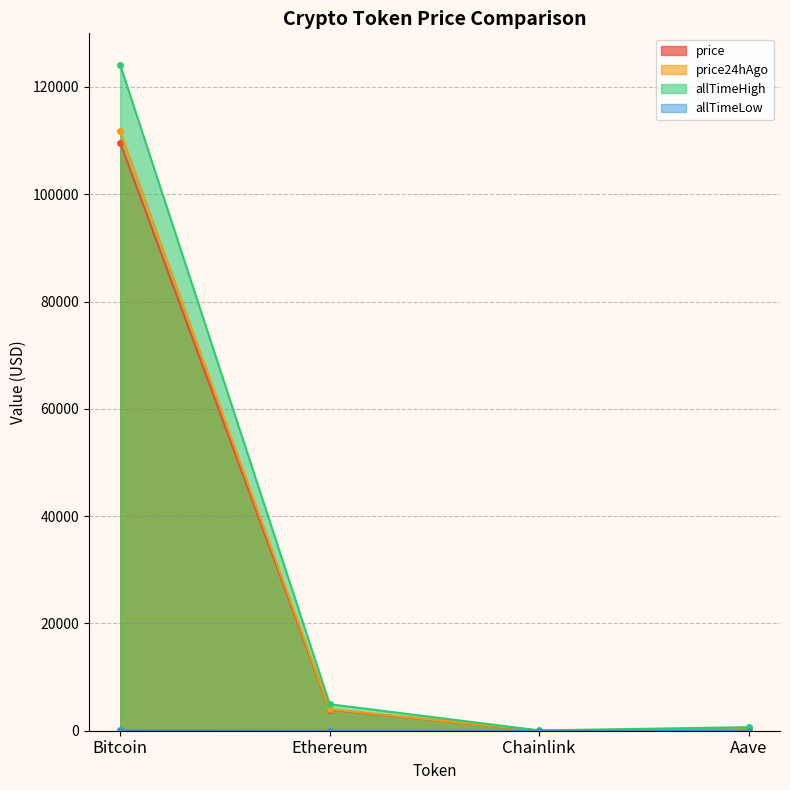

Where is price nearest to the value 54821?

Ethereum